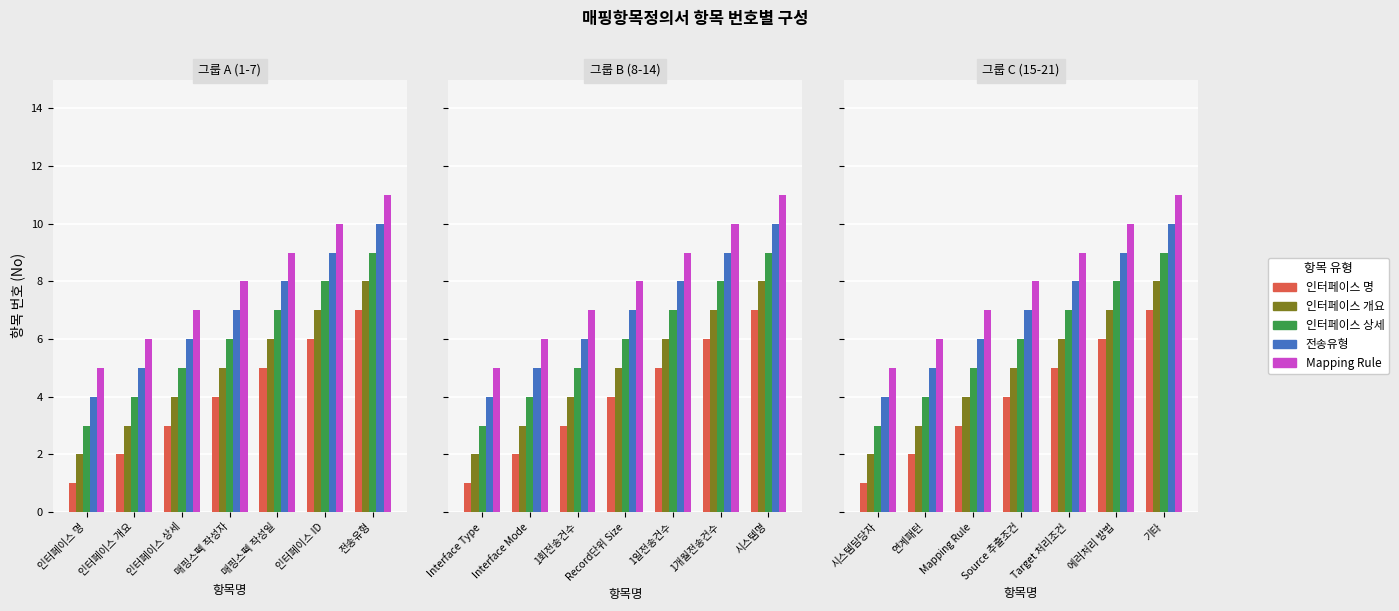

List the labels in order of 인터페이스 명 value, smallest first.

시스템담당자, 연계패턴, Mapping Rule, Source 추출조건, Target 처리조건, 에러처리 방법, 기타